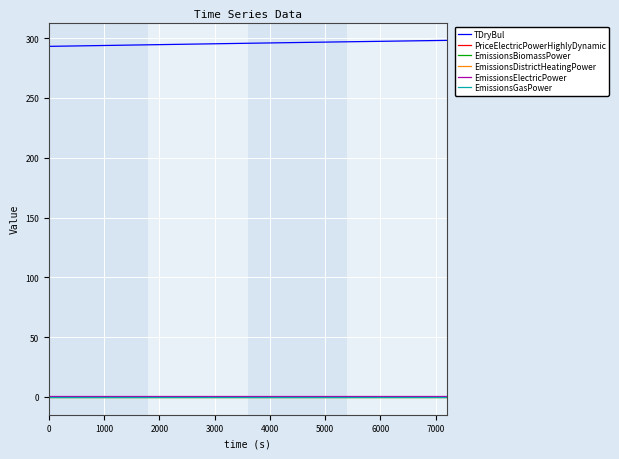

True or false: TDryBul and EmissionsBiomassPower intersect in this chart.

False